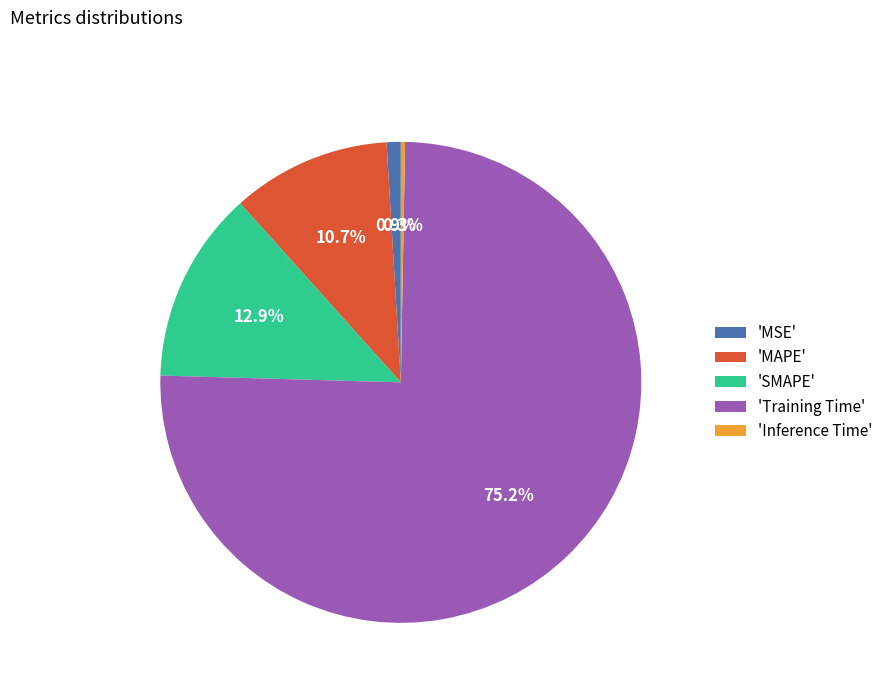

Between 'SMAPE' and 'MAPE', which is larger?

'SMAPE'